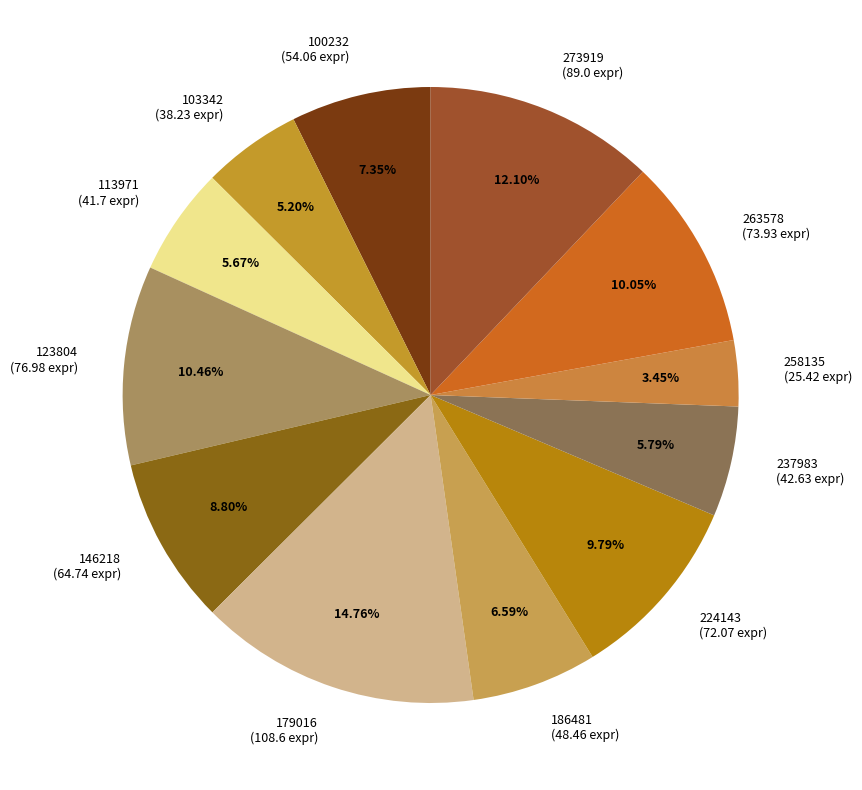

How many slices are in this pie chart?

12